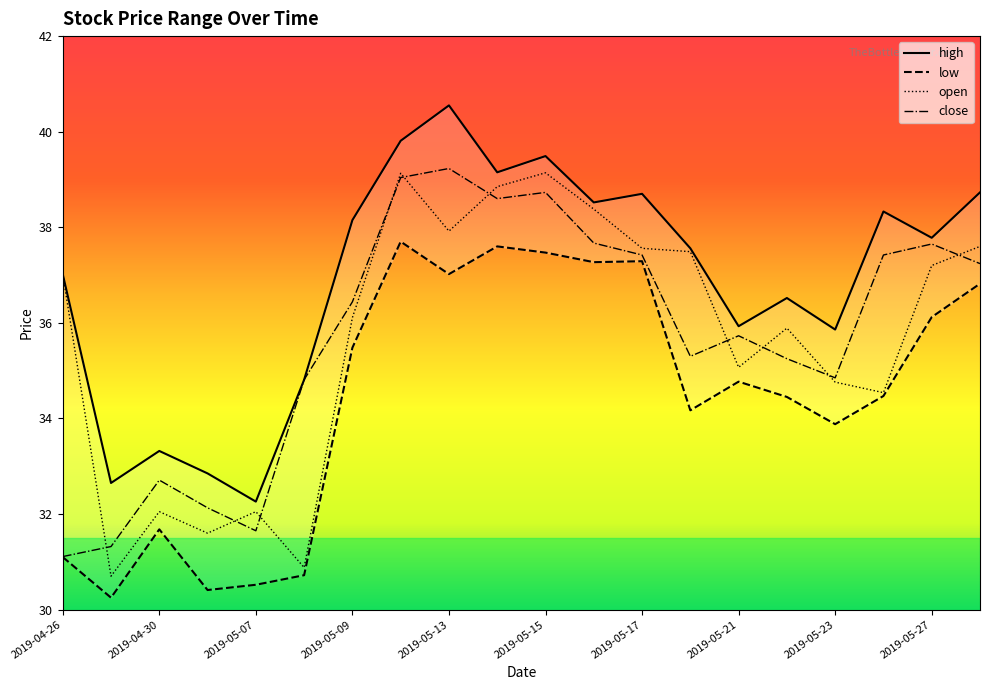

The close series shows 31.1 at 2019-04-26. True or false?

True